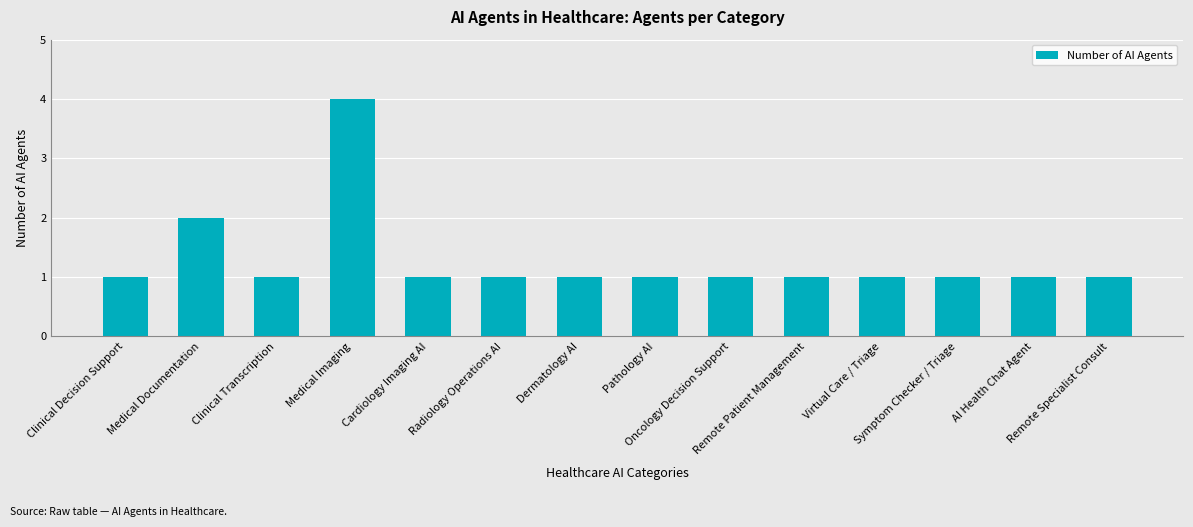

What is the value of the 8th bar from the left?

1